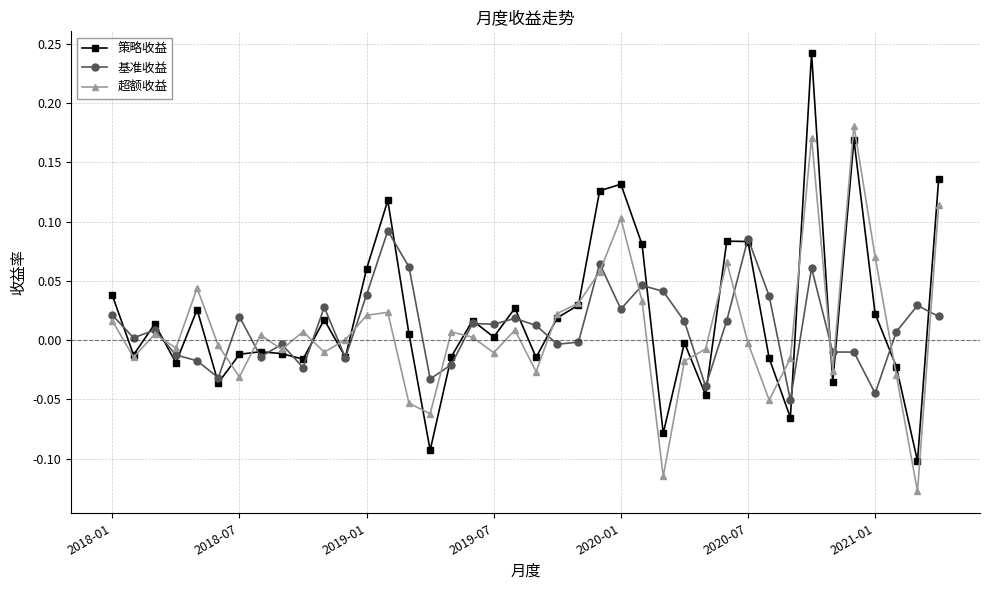

Rank the series by their maximum value, from highest to lowest.

策略收益, 超额收益, 基准收益